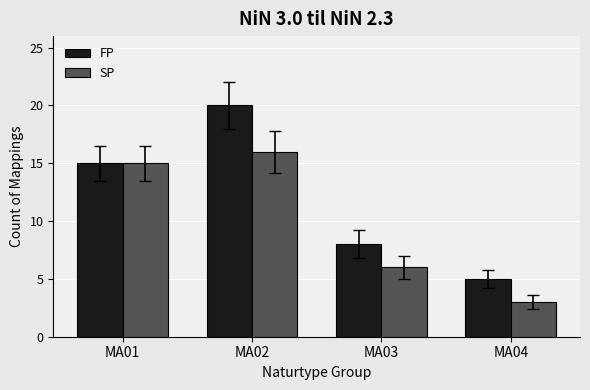

Which category has the highest value in the SP series?

MA02